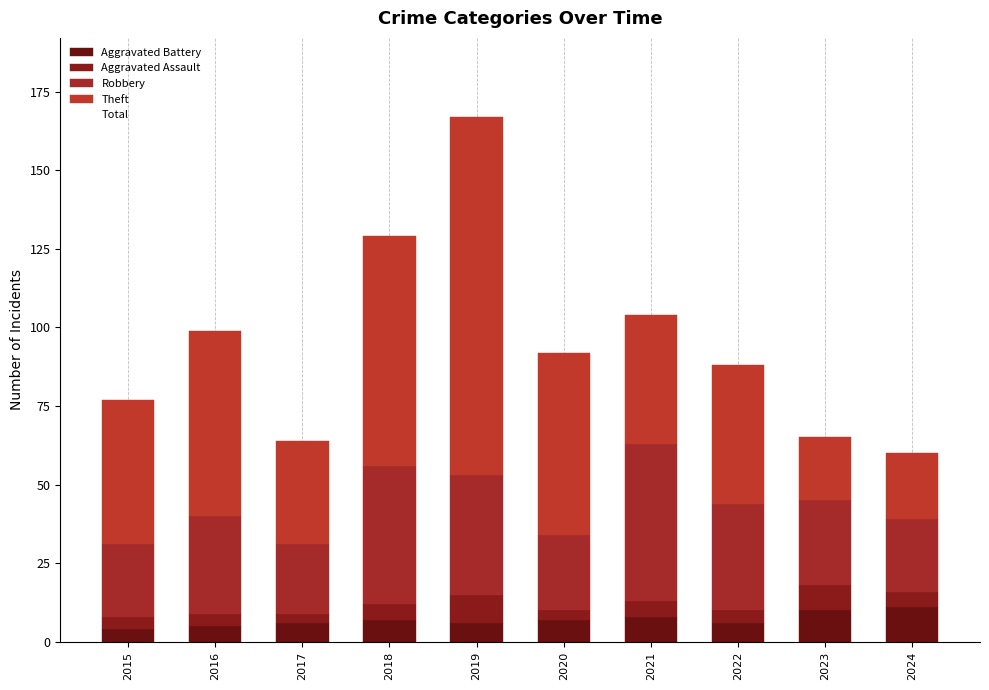

How many distinct data groups are displayed?

4